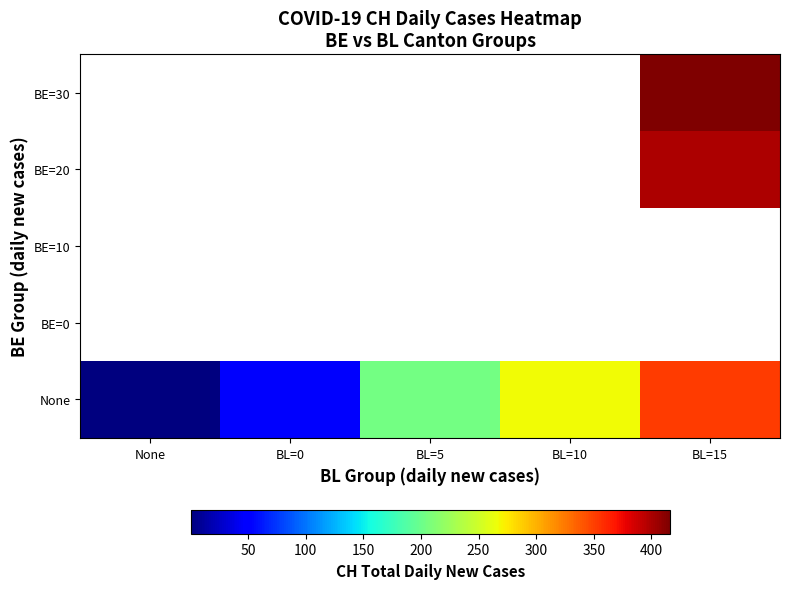

The BE=30 series shows 416.0 at BL=15. True or false?

True